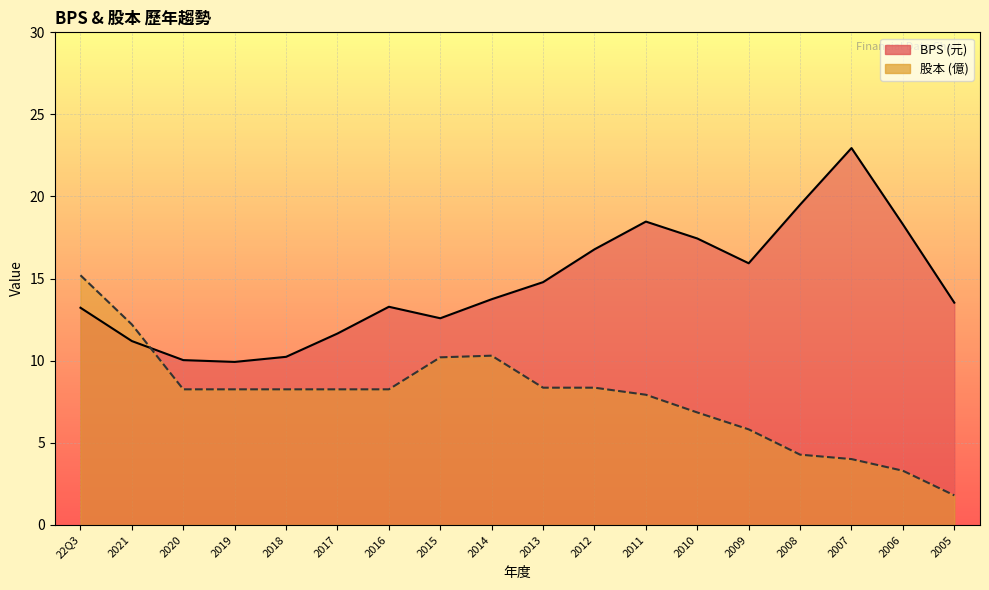

Does the chart display data point markers on the line(s)?

No